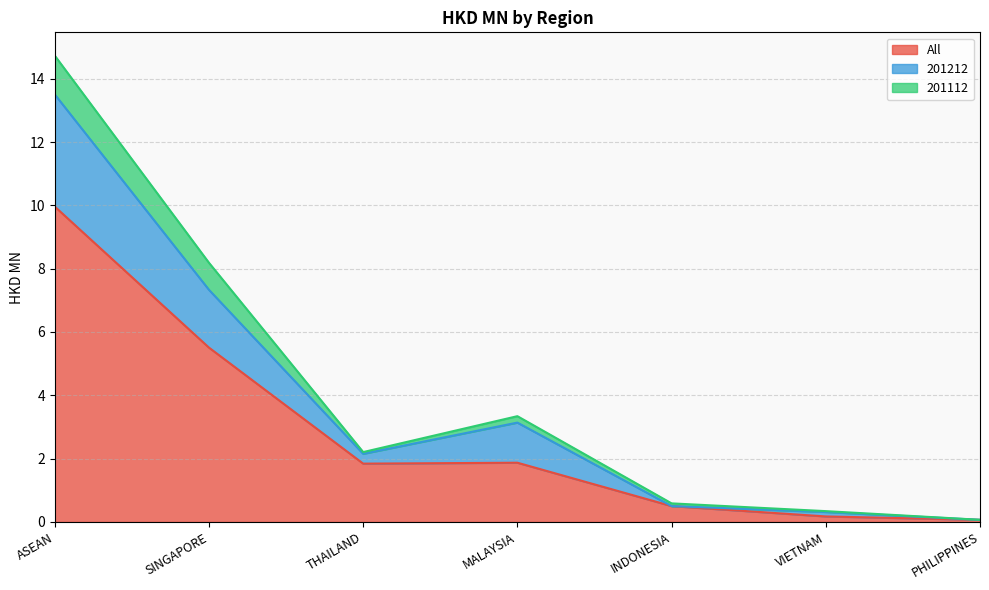

How many categories are shown in the chart?

7